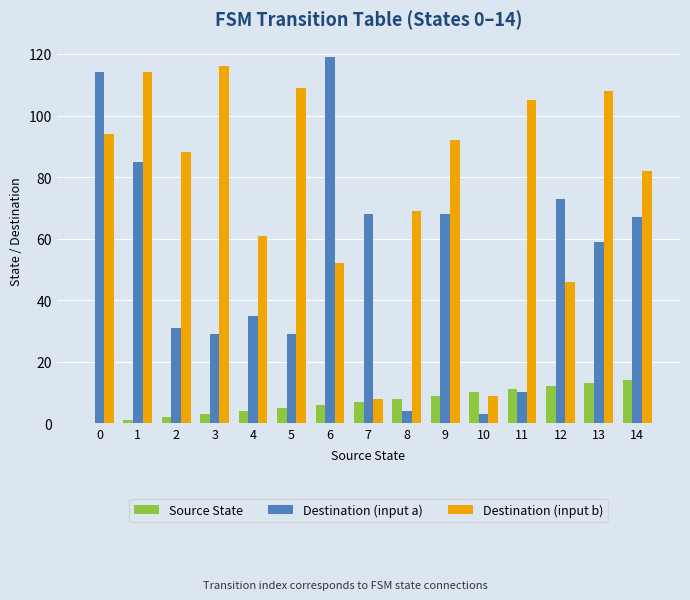

Reading left to right, list all the values displayed in this chart.

Source State: 0	1	2	3	4	5	6	7	8	9	10	11	12	13	14
Destination (input a): 114	85	31	29	35	29	119	68	4	68	3	10	73	59	67
Destination (input b): 94	114	88	116	61	109	52	8	69	92	9	105	46	108	82